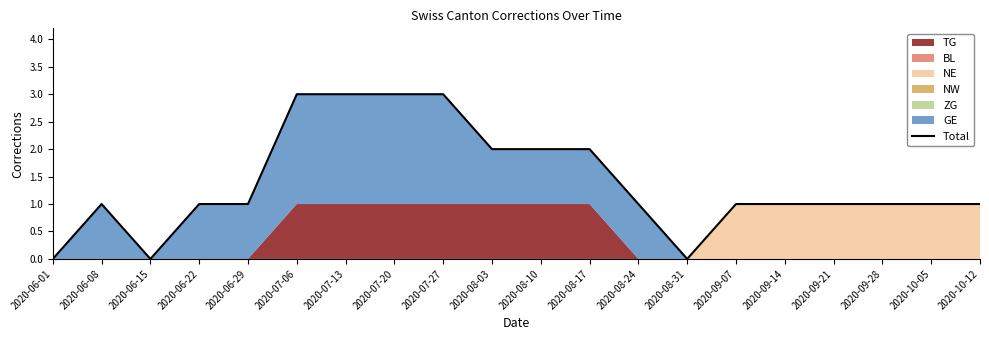

Rank the categories by value from highest to lowest.

2020-07-06, 2020-07-13, 2020-07-20, 2020-07-27, 2020-08-03, 2020-08-10, 2020-08-17, 2020-06-08, 2020-06-22, 2020-06-29, 2020-08-24, 2020-09-07, 2020-09-14, 2020-09-21, 2020-09-28, 2020-10-05, 2020-10-12, 2020-06-01, 2020-06-15, 2020-08-31